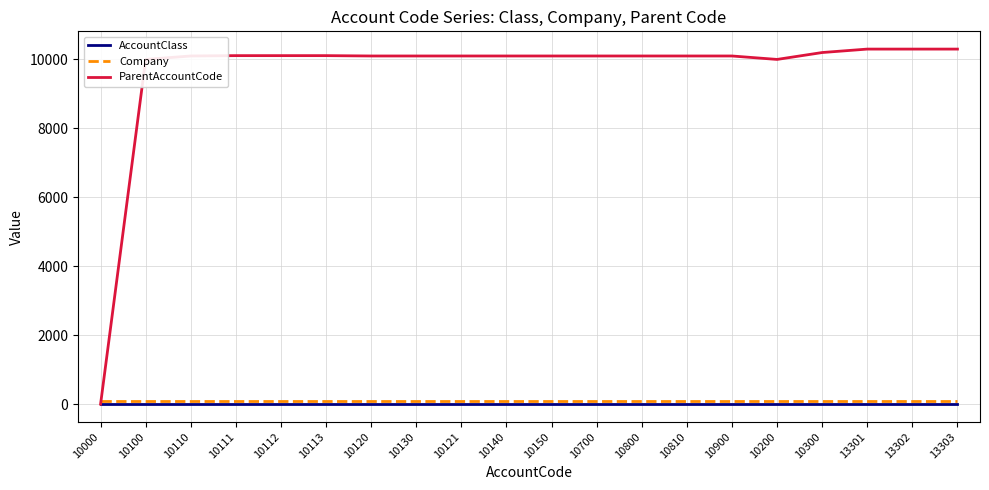

What are all the series names shown in the legend?

AccountClass, Company, ParentAccountCode